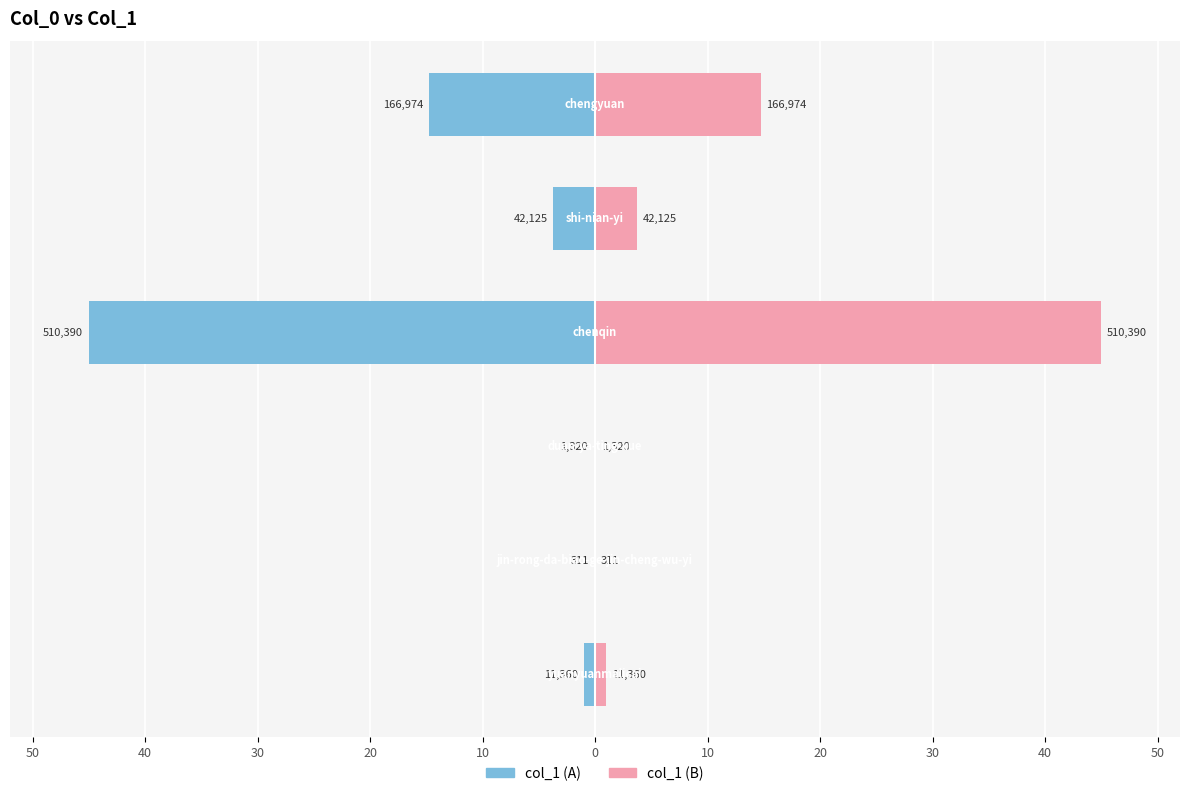

What is the value of the col_1 (left) bar at the 6th from the left?

-14.7